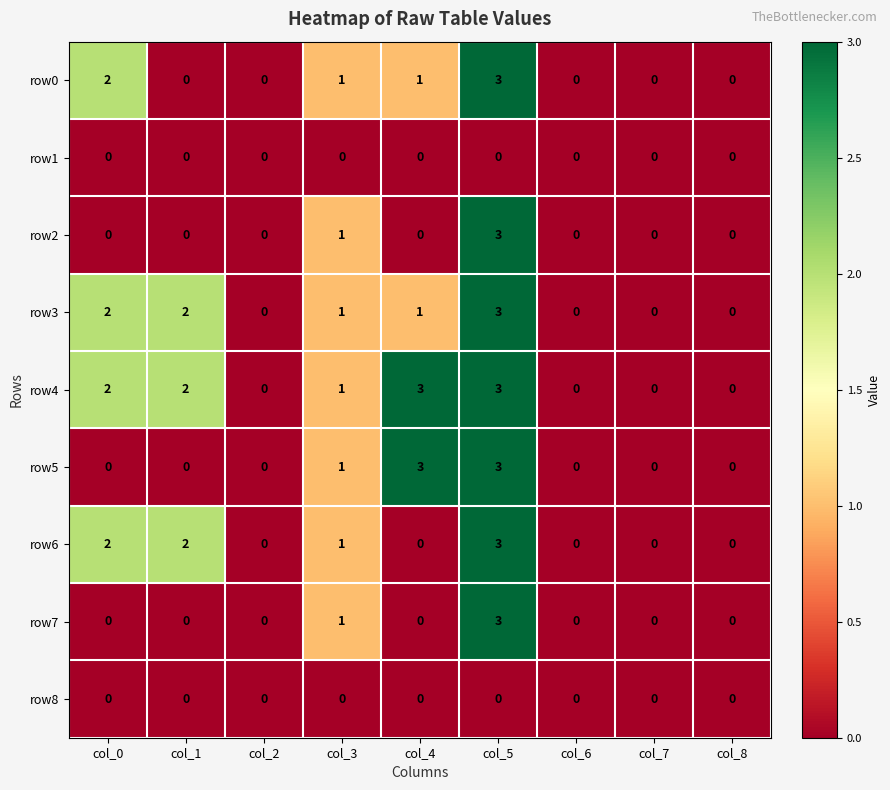

What is the difference between the highest and lowest values at col_5?

3